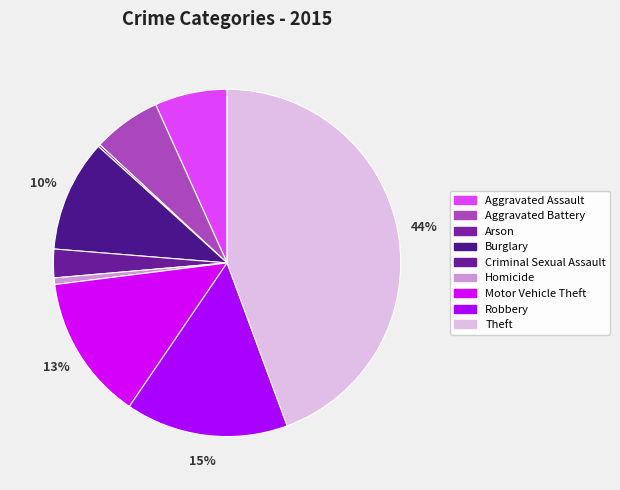

Is there any slice that represents more than half of the pie?

No